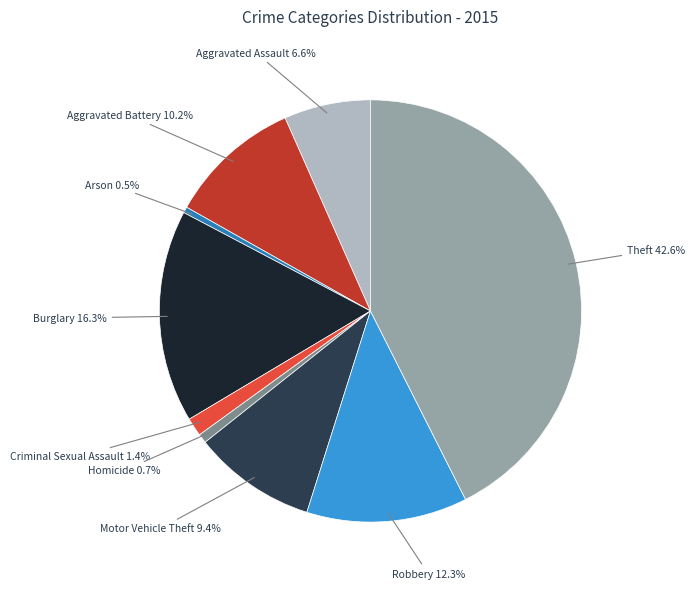

What is the total percentage of Aggravated Assault and Arson?

7.1%